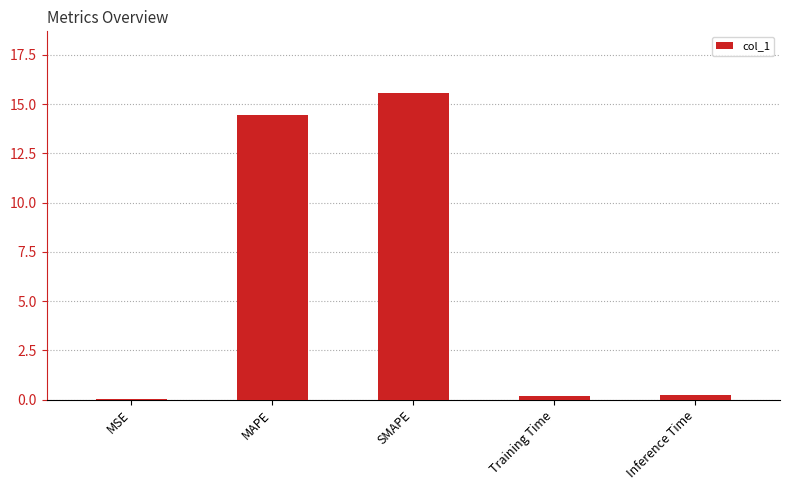

Is it true that the value at MAPE is 14.5?

True